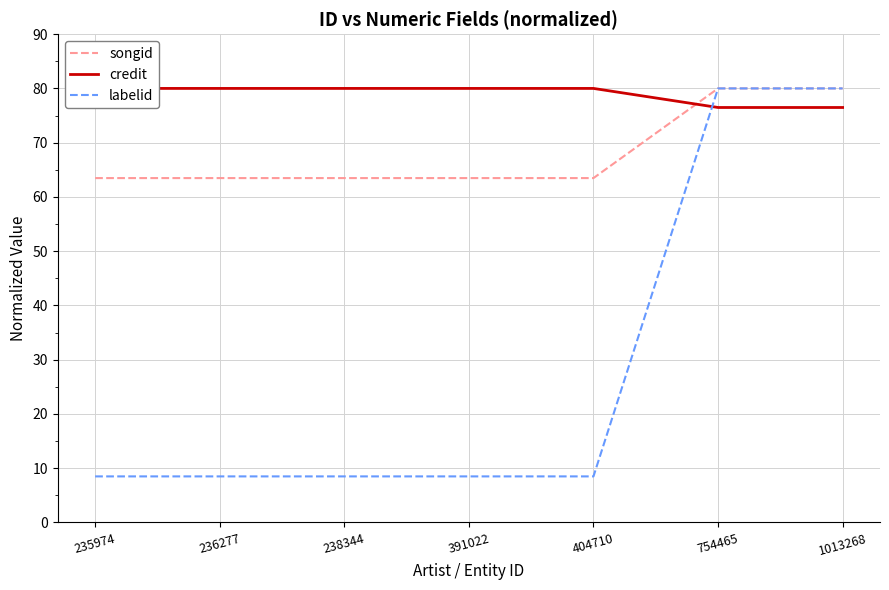

The labelid series shows 33.1 at 754465. True or false?

False